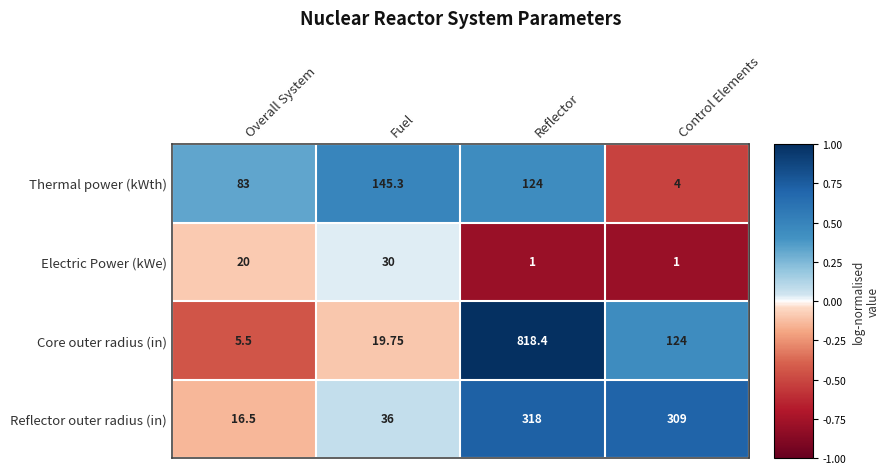

Where is Reflector outer radius (in) nearest to the value 167?

Fuel